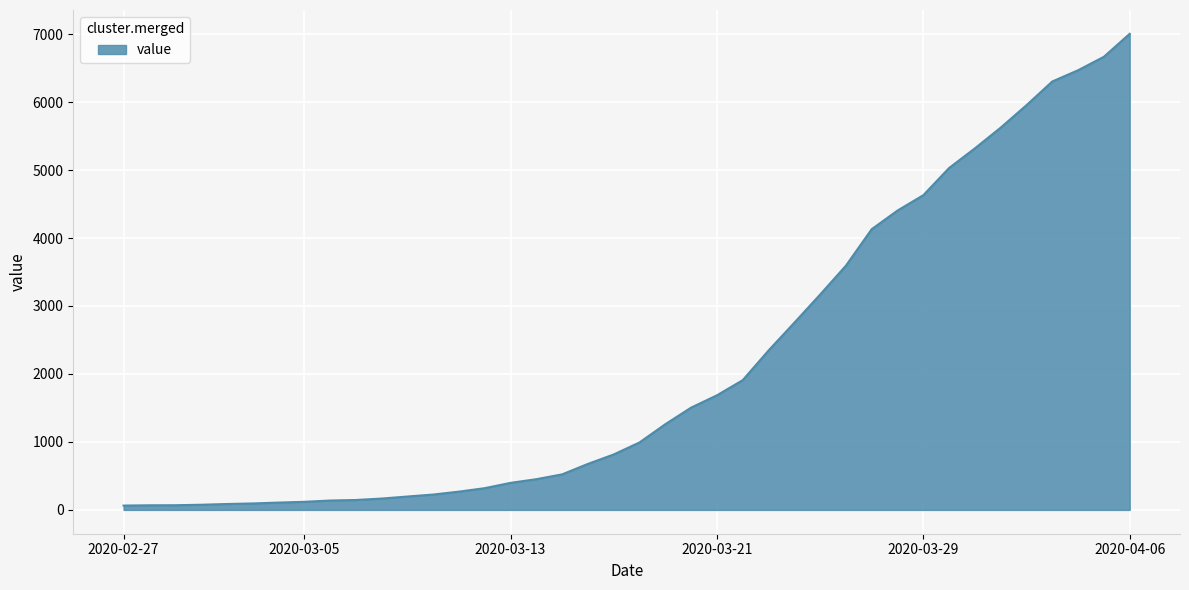

Count the number of data series in this chart.

1